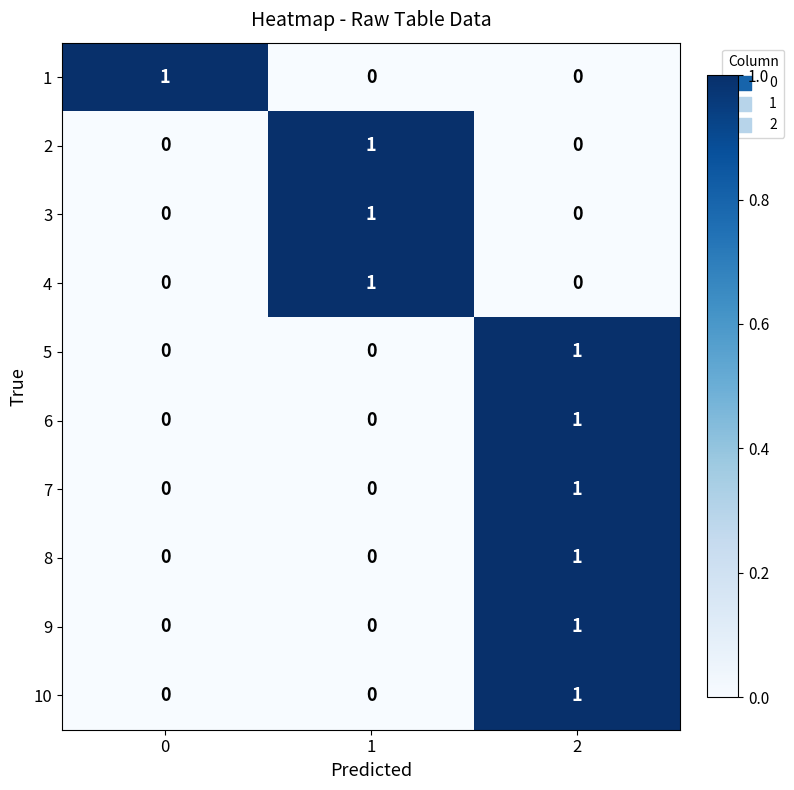

The value of 5 at 2 is 1. True or false?

True